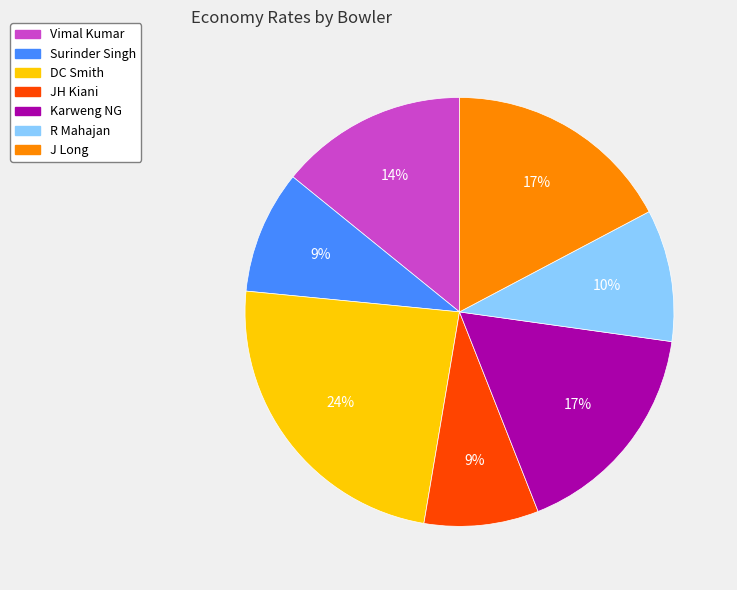

Which category has the biggest portion of the pie?

DC Smith